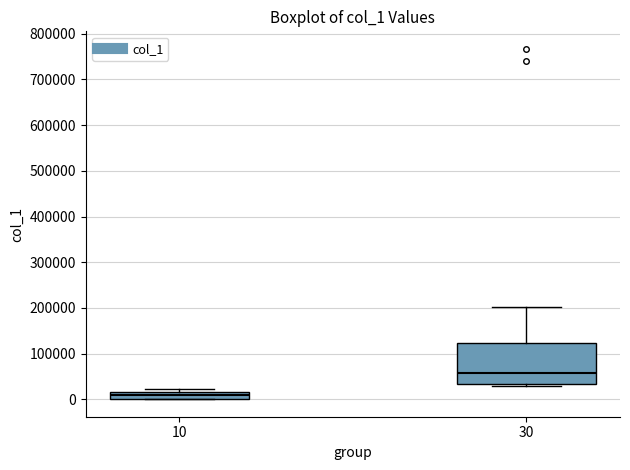

Reading left to right, transcribe this box plot: for each box, give where its median line is, the range the box spans, and where its two whiskers end, as read against the y-axis. The values are not printed on the chart, so give them approximately, as read against the axis.

10: median 10000, box 0 to 20000, whiskers 0 to 20000 (just above the box's upper edge)
30: median 60000, box 30000 to 120000, whiskers 30000 (just below the box's lower edge) to 200000